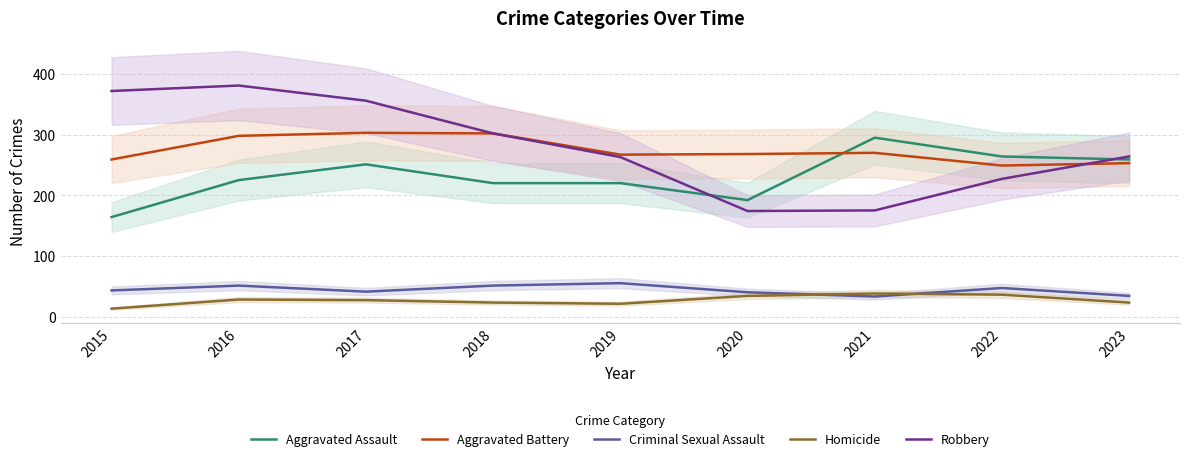

At which label is Robbery closest to 277?

2023